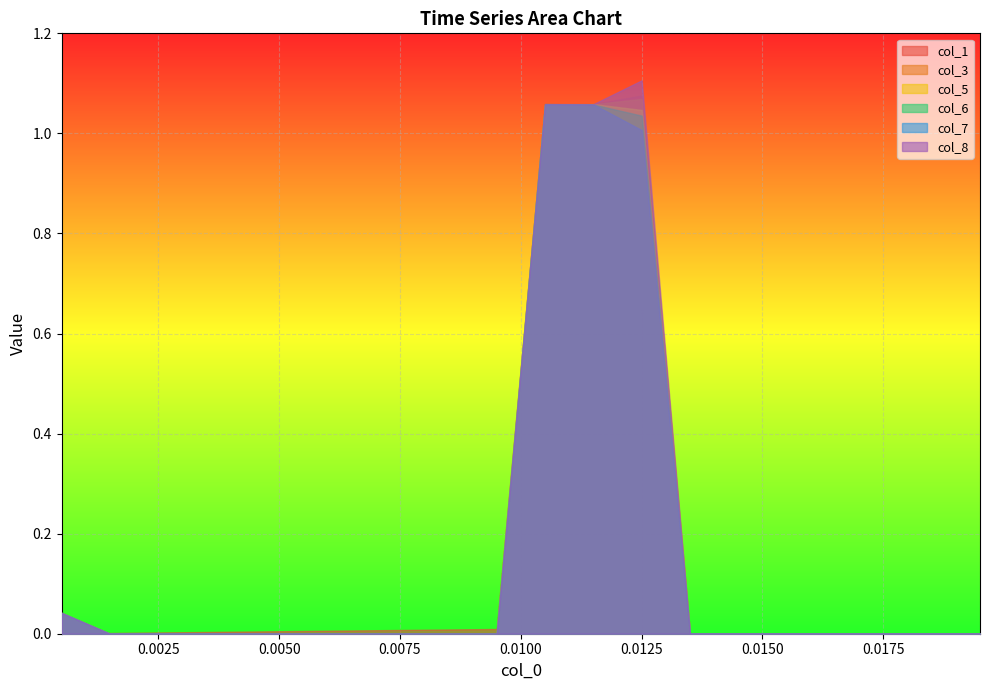

At which label does col_5 reach its peak?

11